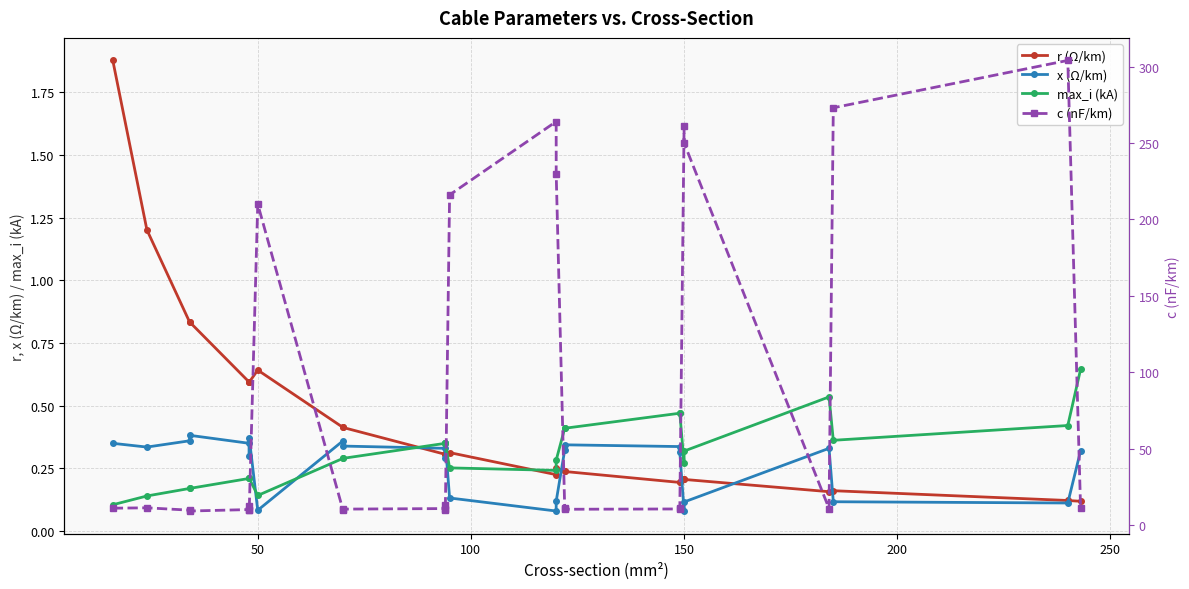

What is the average value of the max_i (kA) series?

0.3